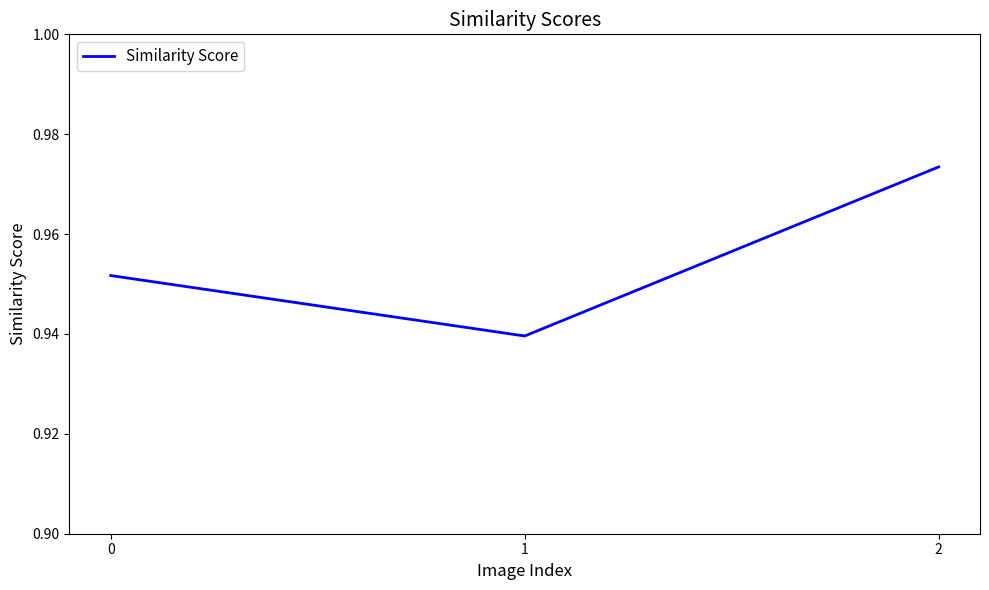

True or false: the data shows 1.6 at 0.

False